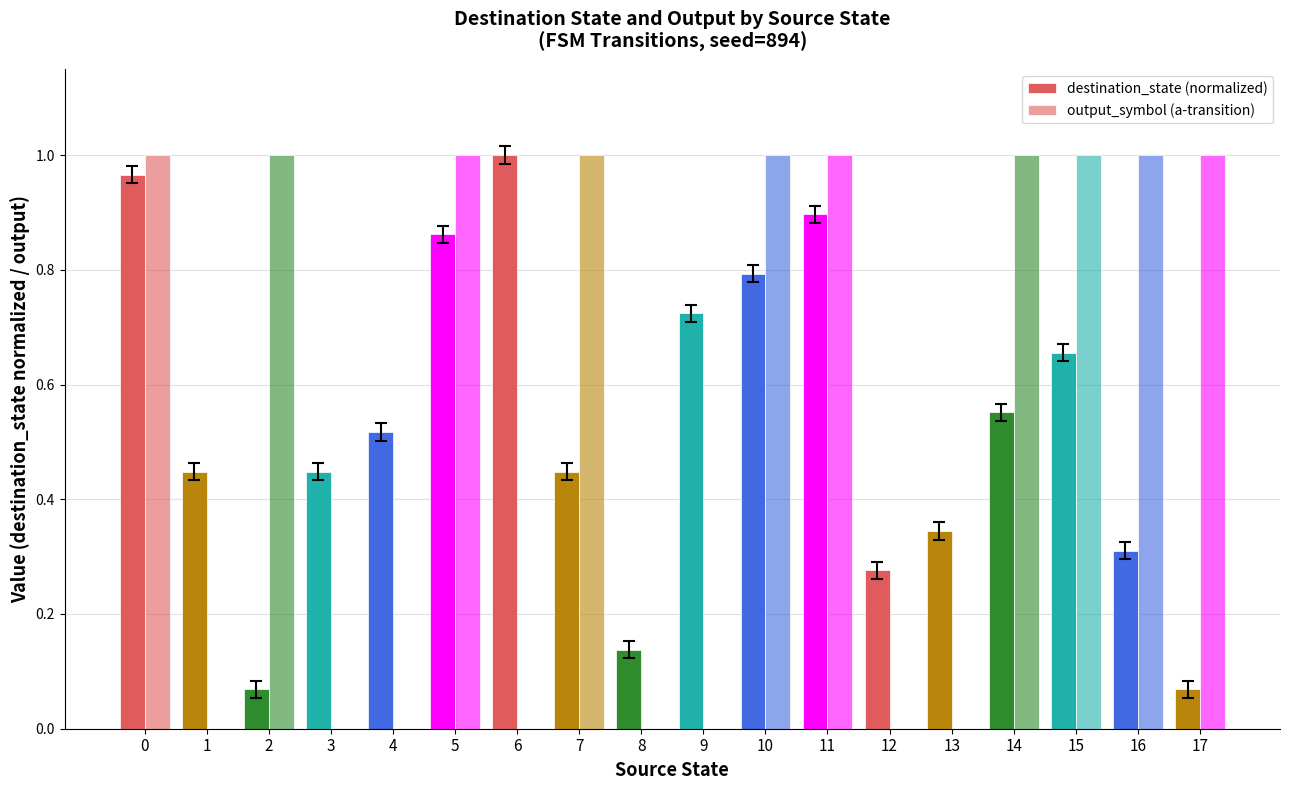

Rank the series by their average value, from lowest to highest.

destination_state (normalized), output_symbol (a-transition)